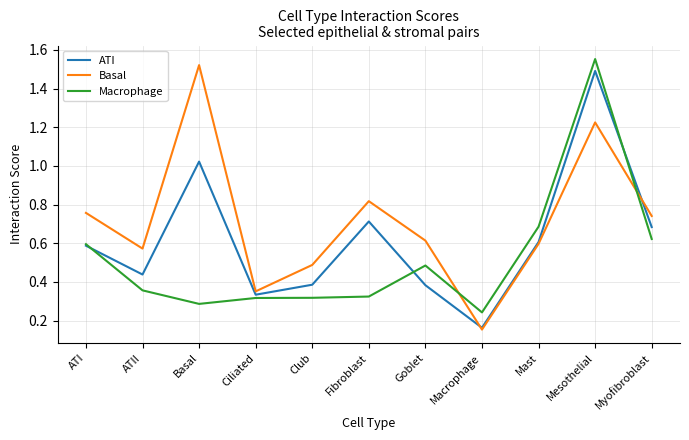

Rank the series at Basal from lowest to highest value.

Macrophage, ATI, Basal